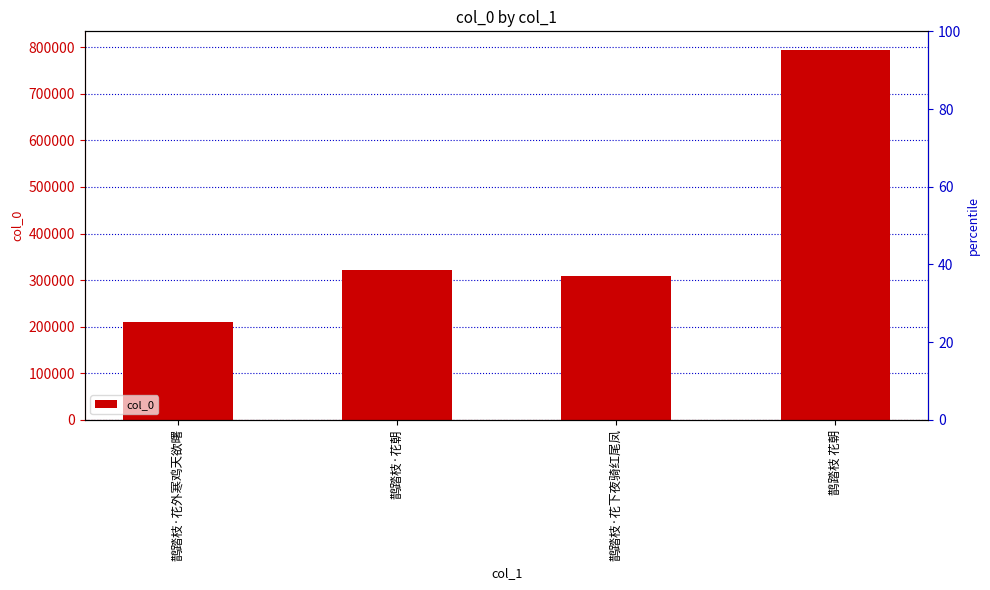

What is the greatest value displayed?

794543